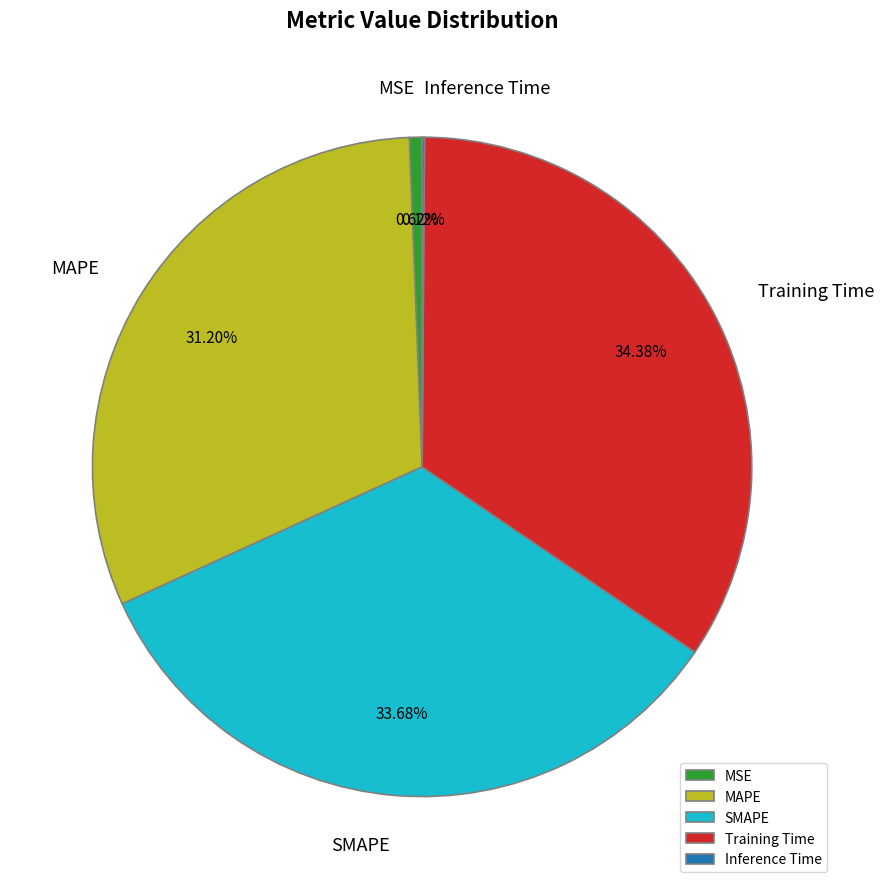

Which category has the biggest portion of the pie?

Training Time